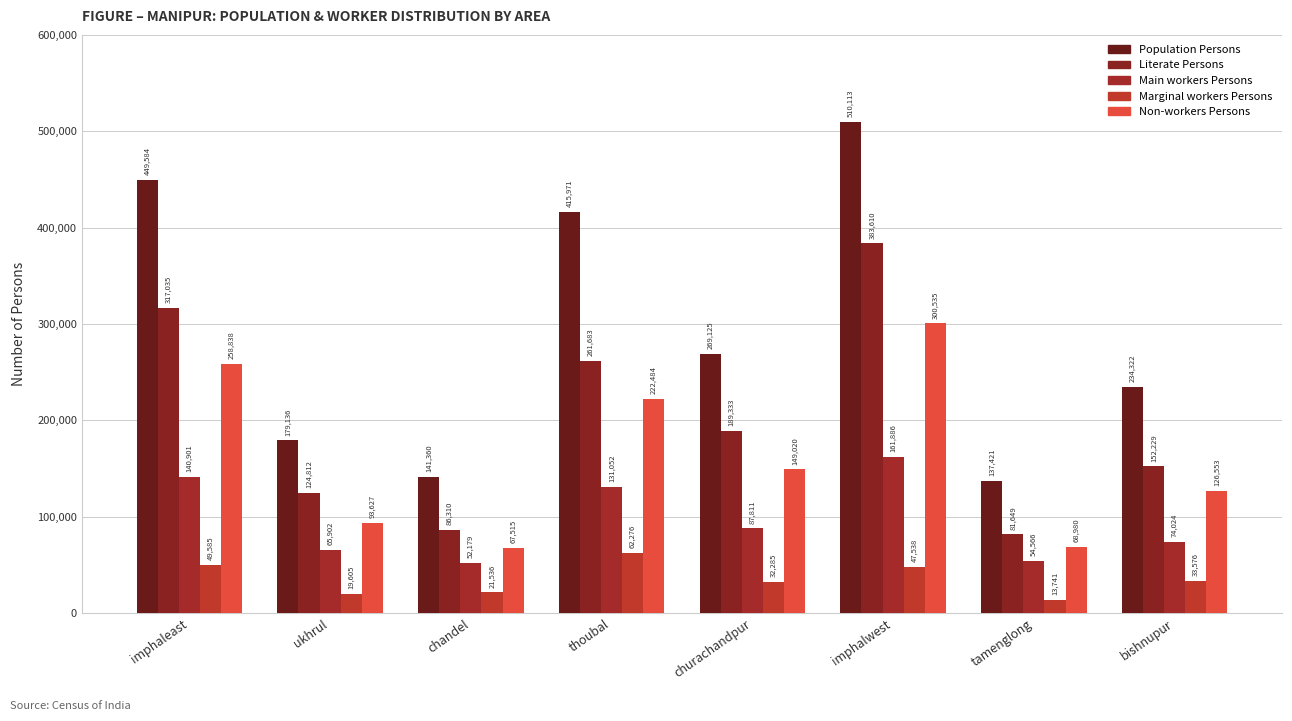

How many values in the Literate Persons series are below 189333?

4